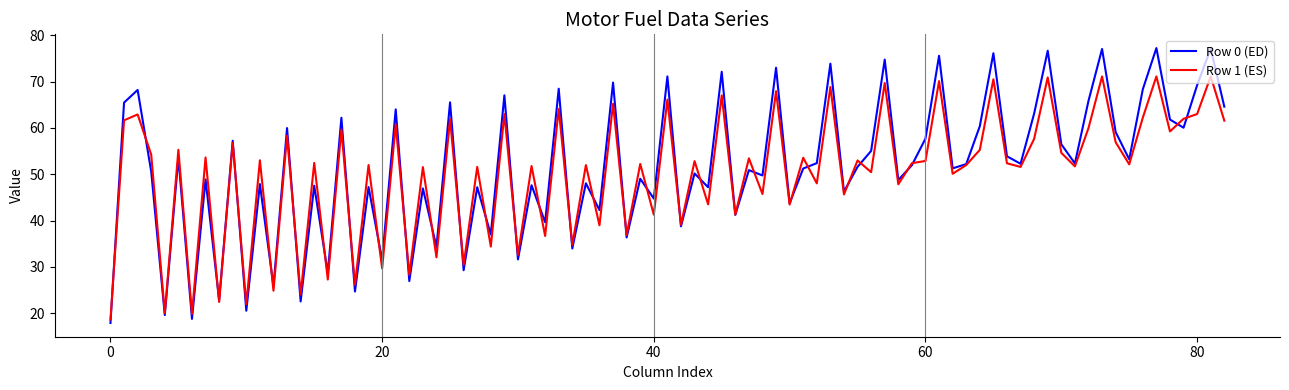

Which series has the largest range (max minus min)?

Row 0 (ED)